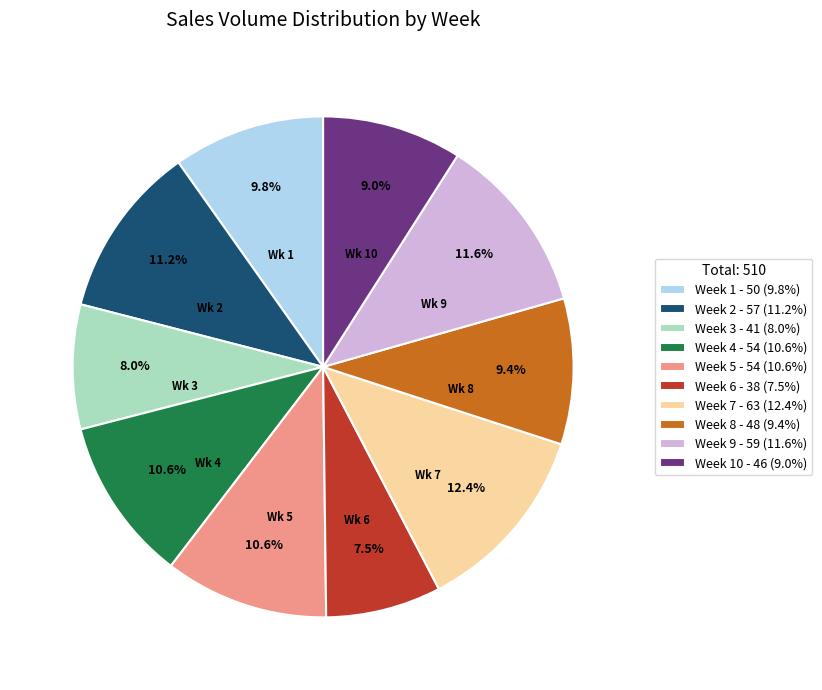

How many segments does this pie chart have?

10